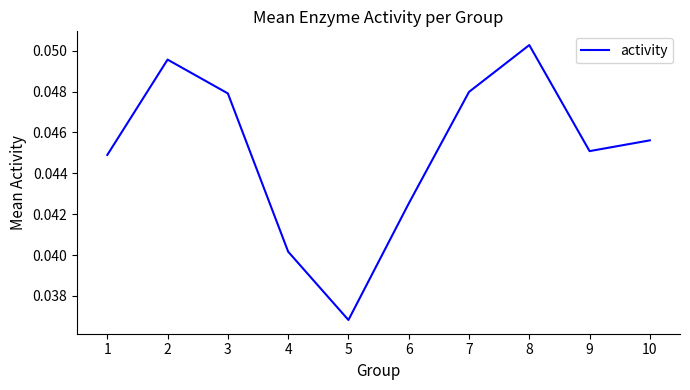

How many distinct data groups are displayed?

1